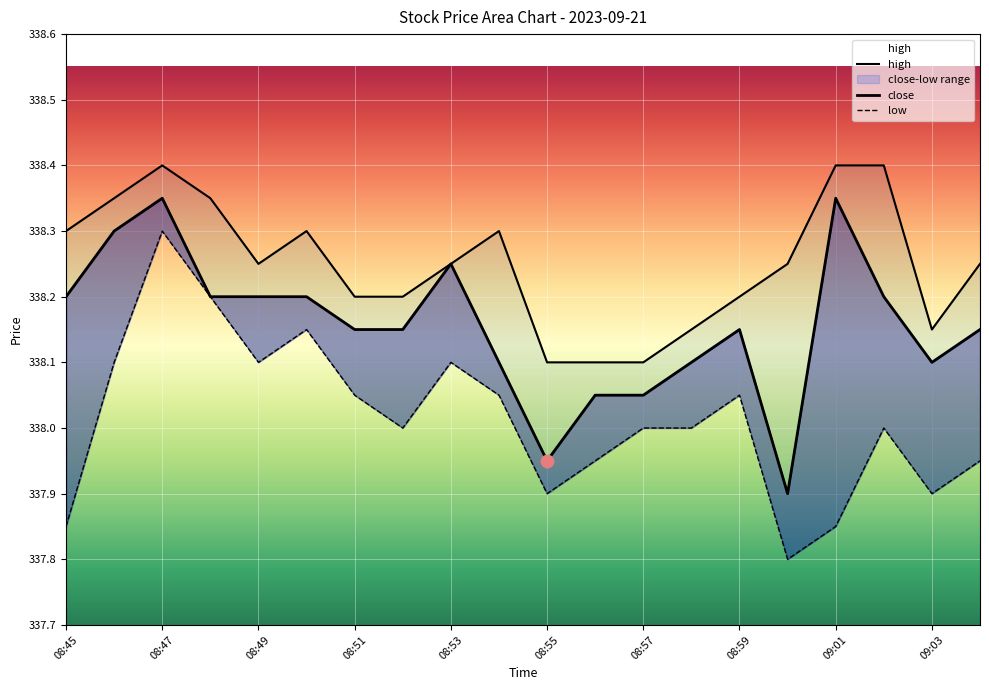

Which series contains the highest Y value?

high